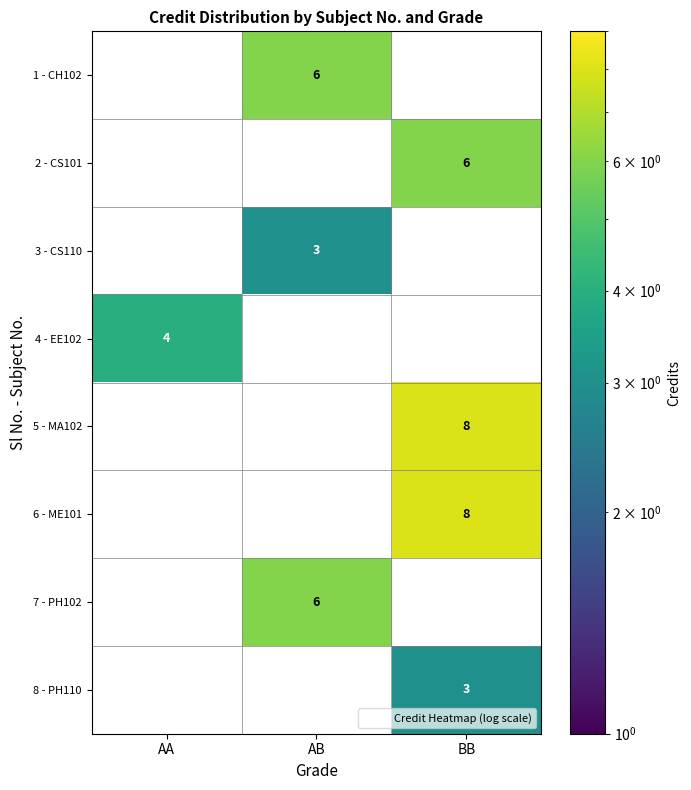

What is the total value across all series at AB?

15